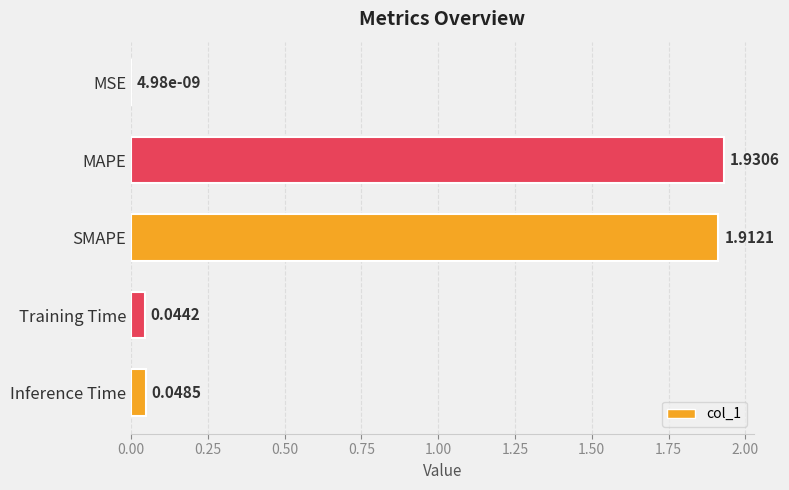

The chart shows a value of 2.9 at SMAPE. True or false?

False